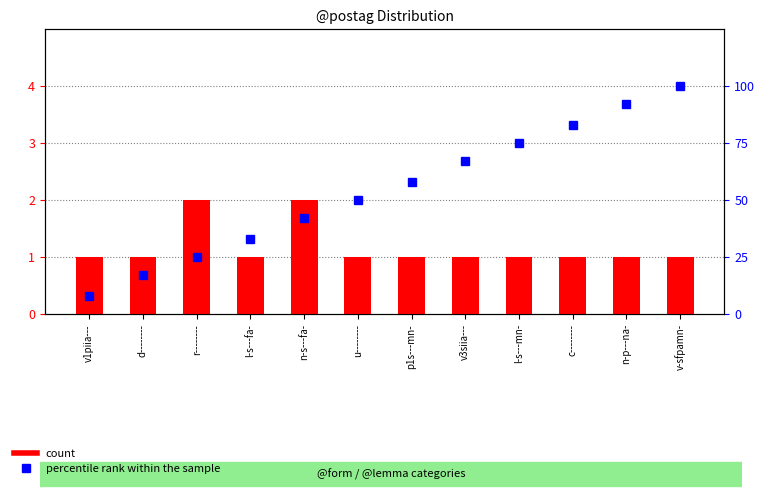

What is the sum of all percentile rank within the sample values?

650